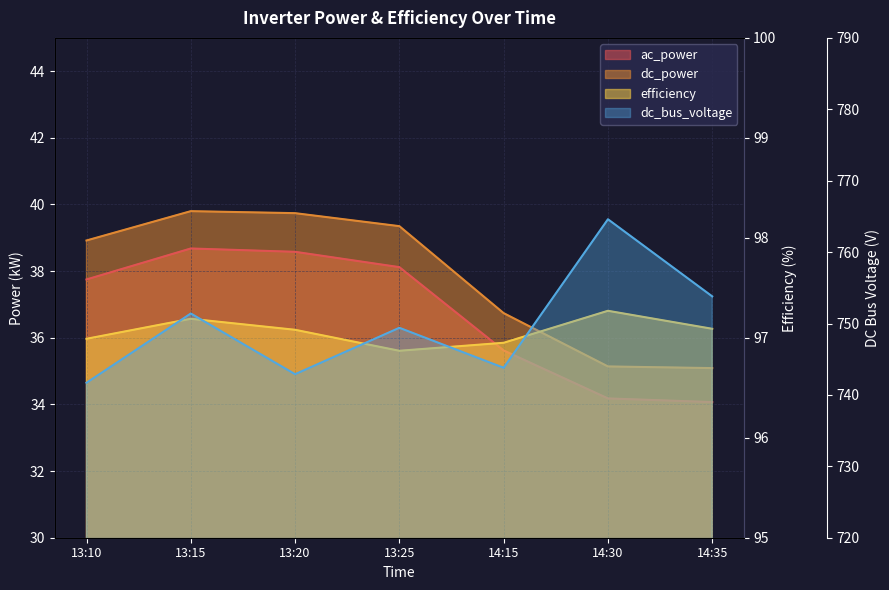

What is the spread (max minus min) of values at 13:25?

711.3